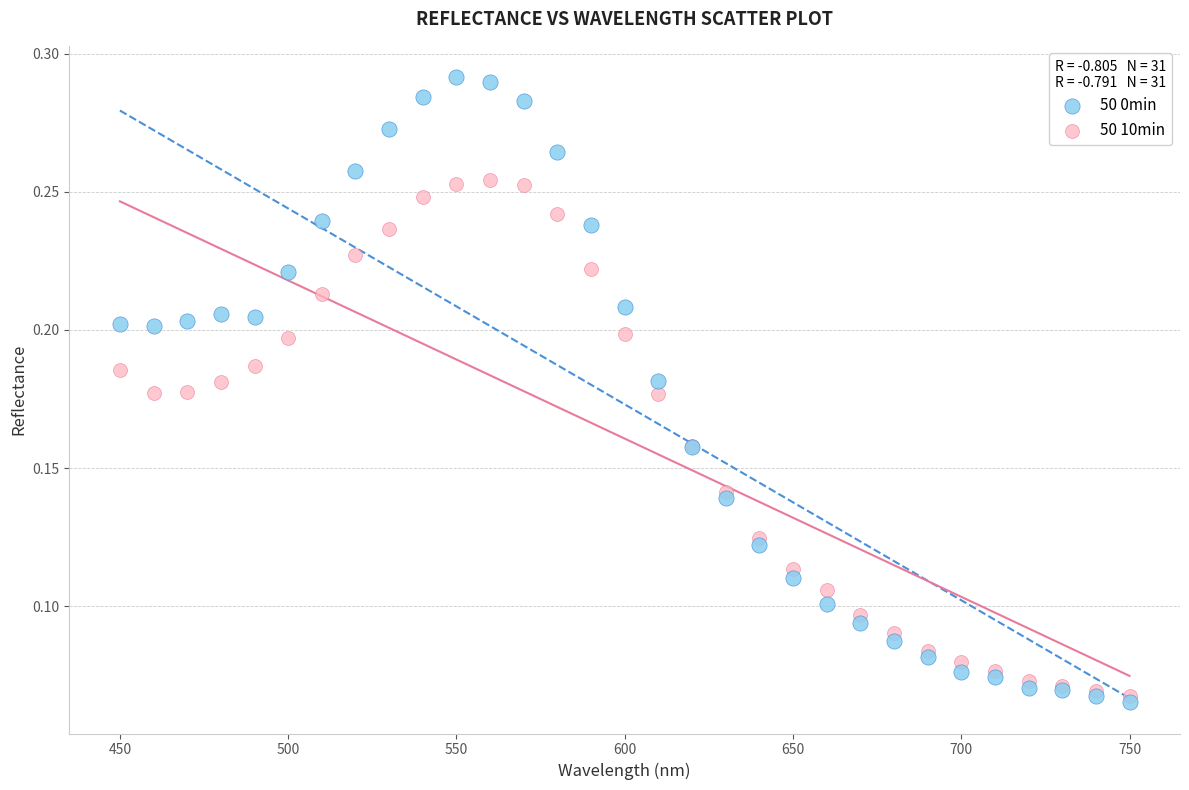

Which series reaches the maximum Y coordinate?

50 0min